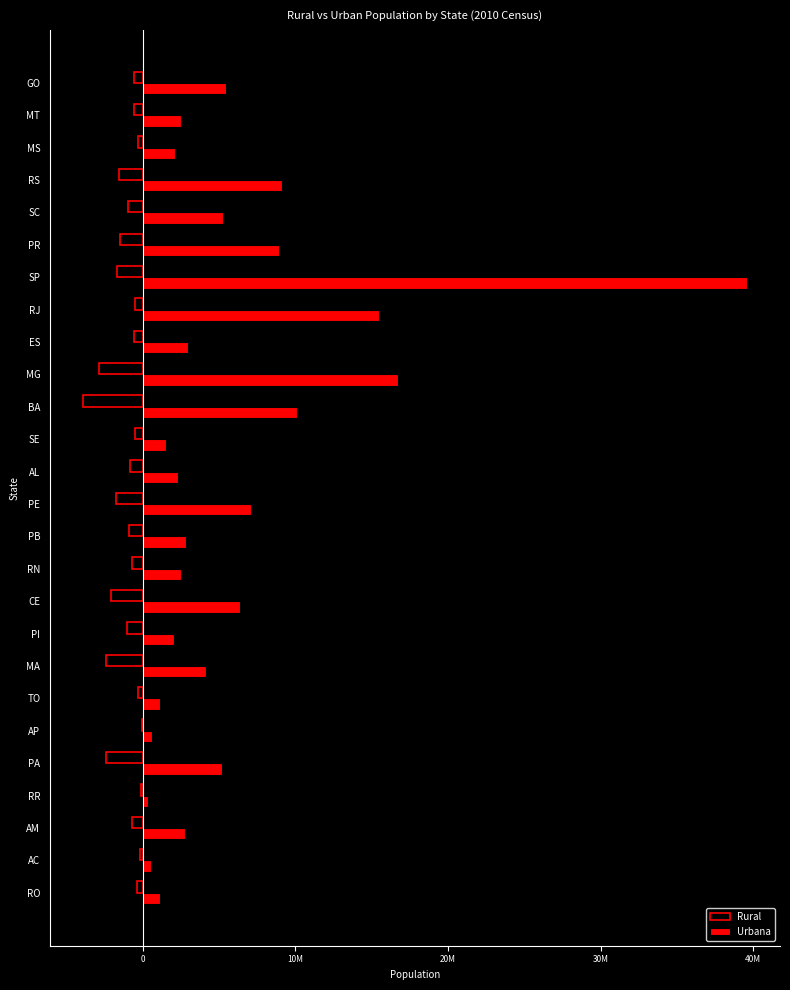

At how many categories does at least one series exceed 39228560?

1